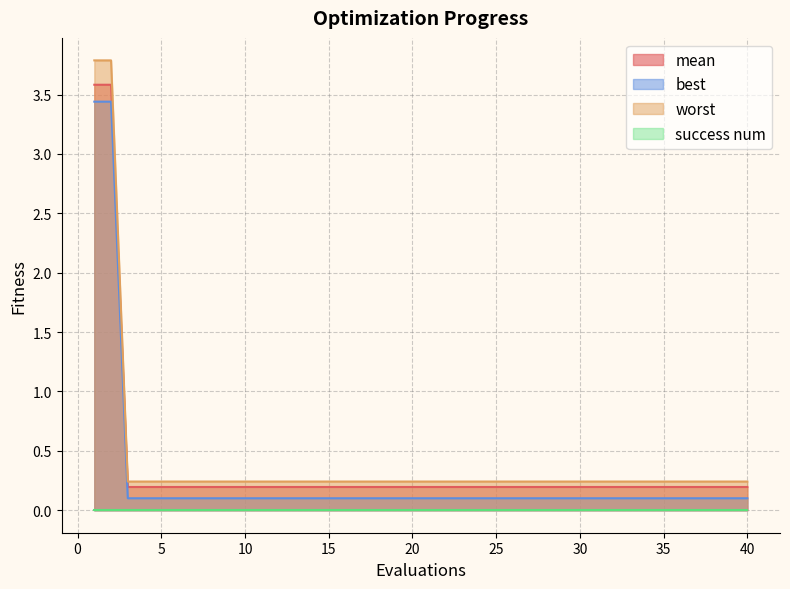

True or false: worst and best intersect in this chart.

False